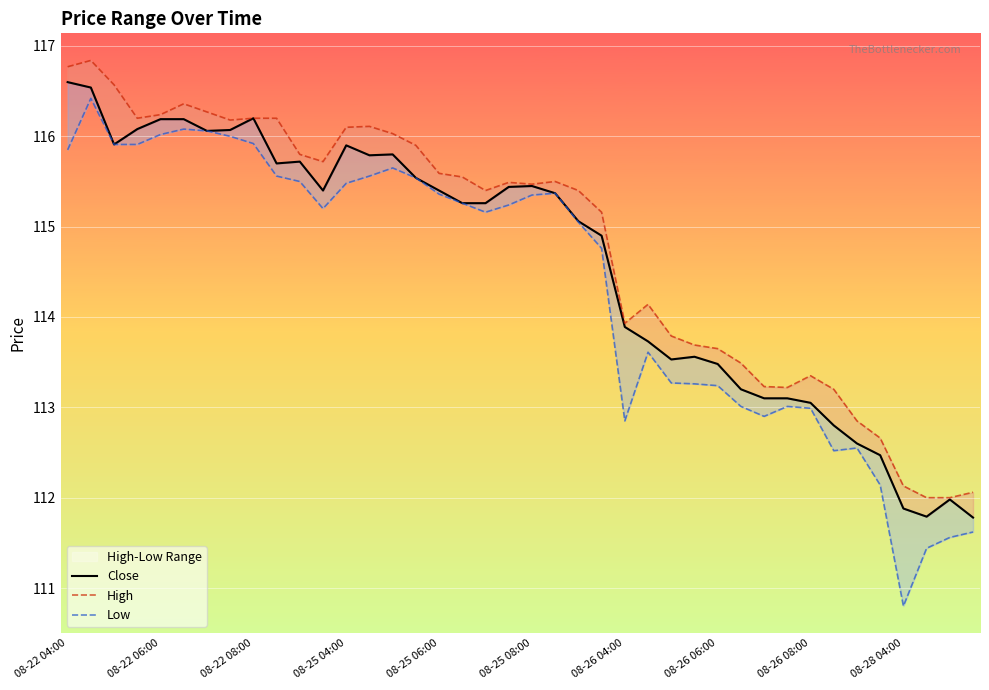

Which series has the widest spread of values?

Low